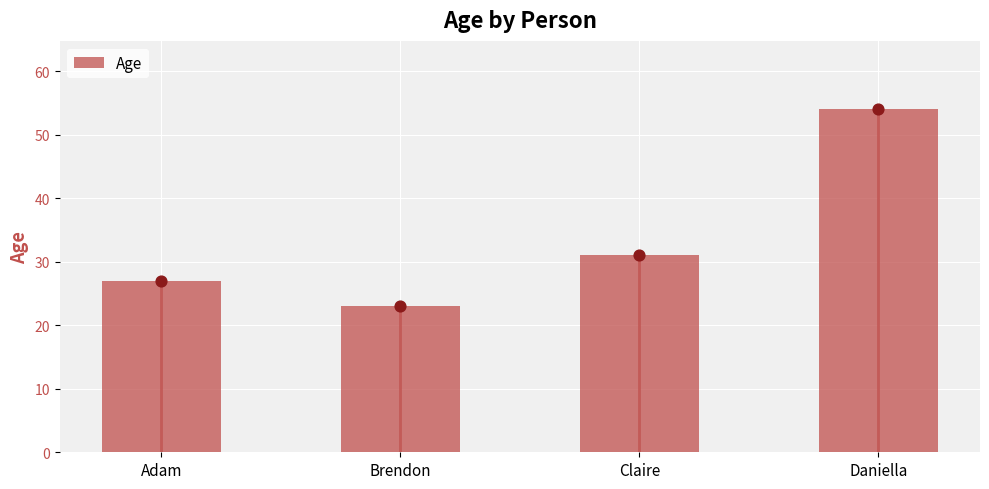

Approximately how many times larger is the value at Brendon compared to Claire?

0.7